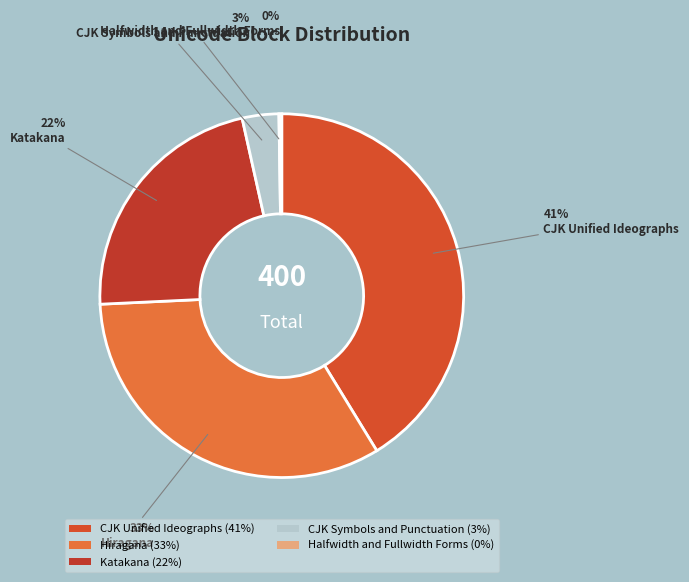

To the nearest percent, what is the difference between the Hiragana and CJK Unified Ideographs slice percentages?

8%